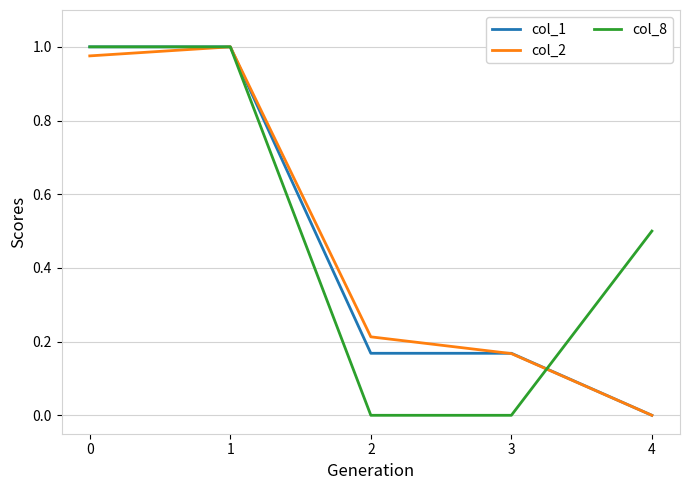

The col_1 series shows 1.0 at 0. True or false?

True